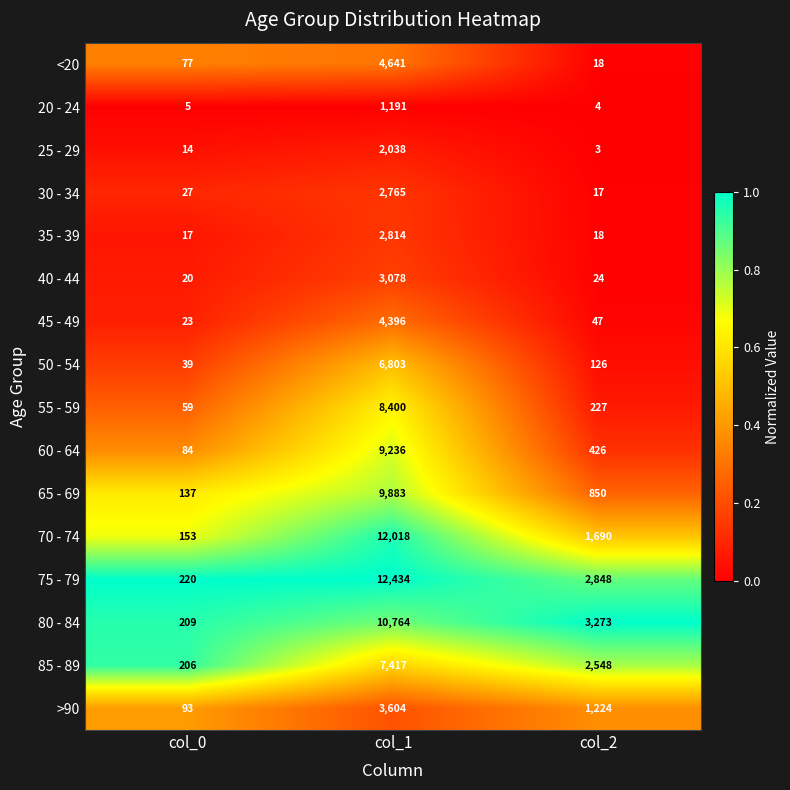

What is the lowest value of the >90 series?

93